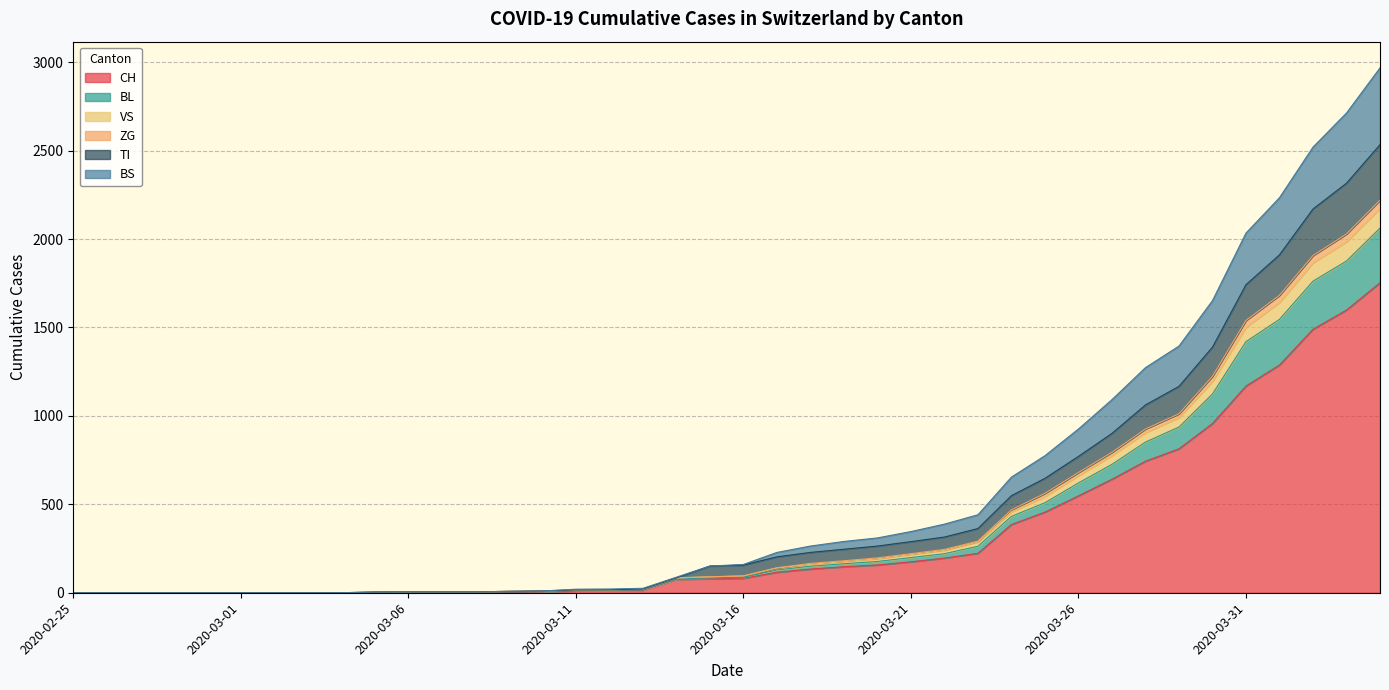

How many lines are shown in the chart?

6